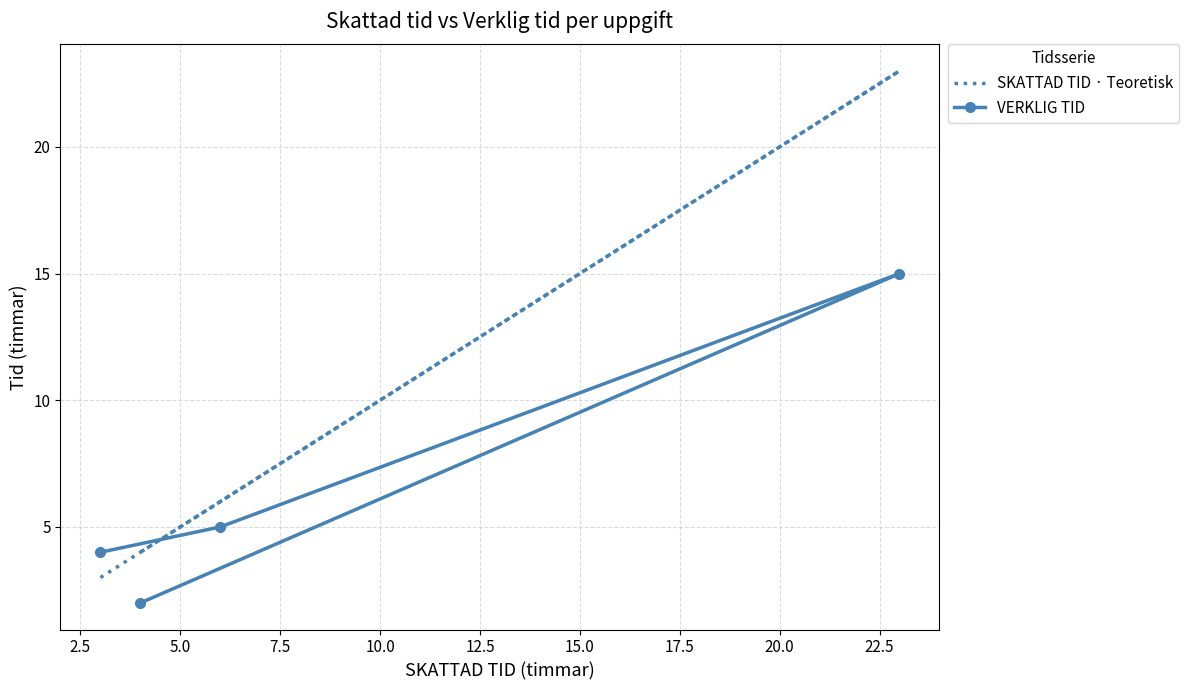

At how many categories does at least one series exceed 20?

1